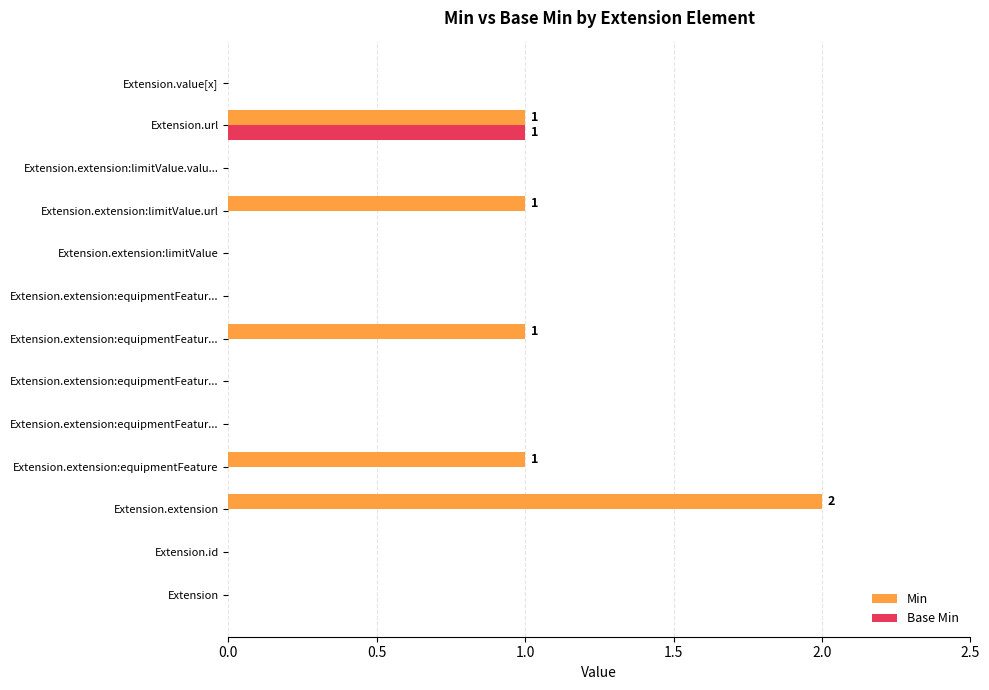

What are all the series names shown in the legend?

Min, Base Min